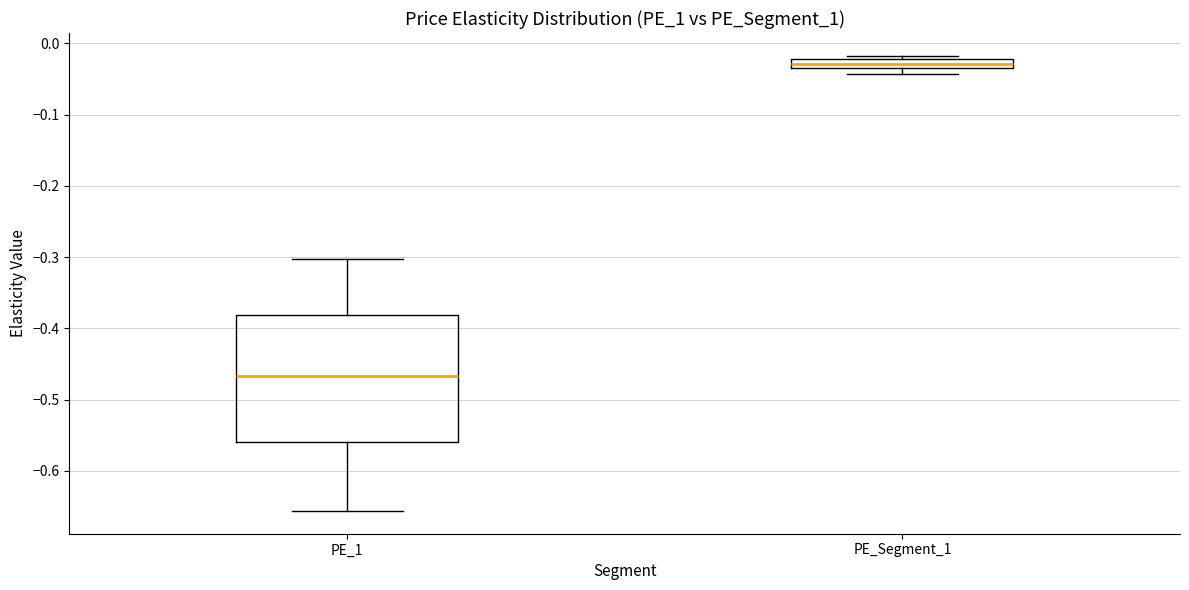

Which box's median line is the lowest?

PE_1